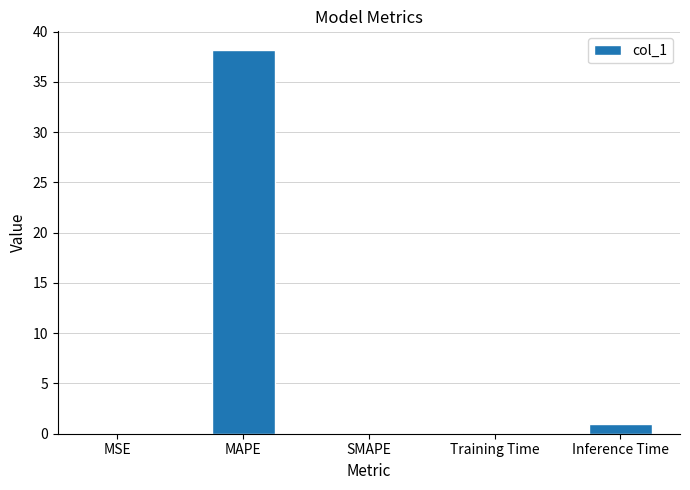

Count the number of data series in this chart.

1